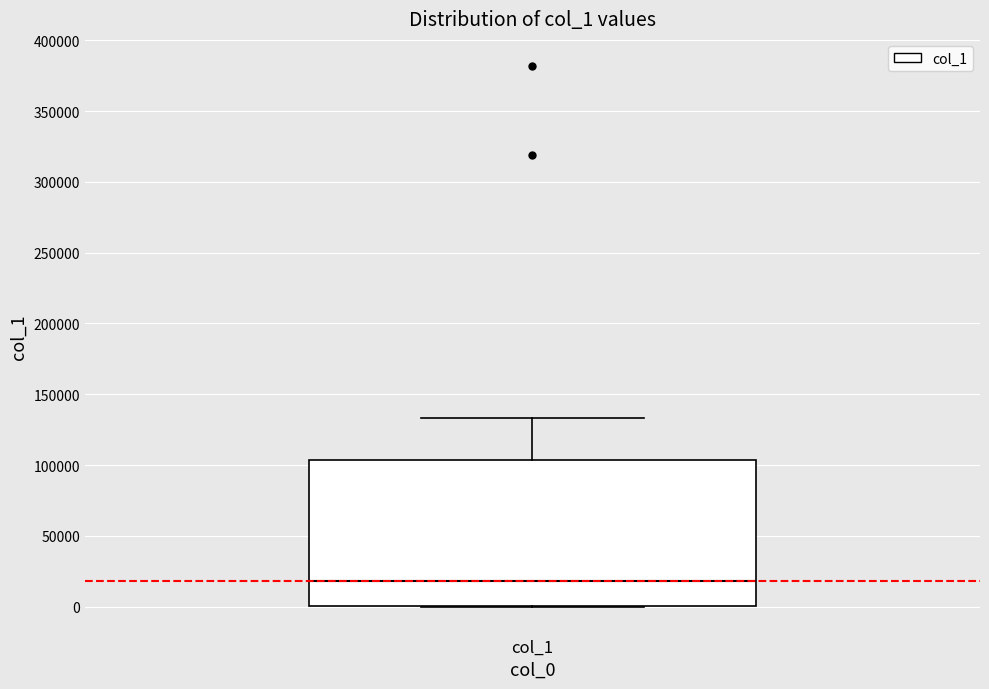

Read this box plot against the y-axis: the position of the median line, the range covered by the box, and the ends of both whiskers. The values are not printed on the chart, so give them approximately, as read against the axis.

median 20000, box 0 to 105000, whiskers 0 to 135000